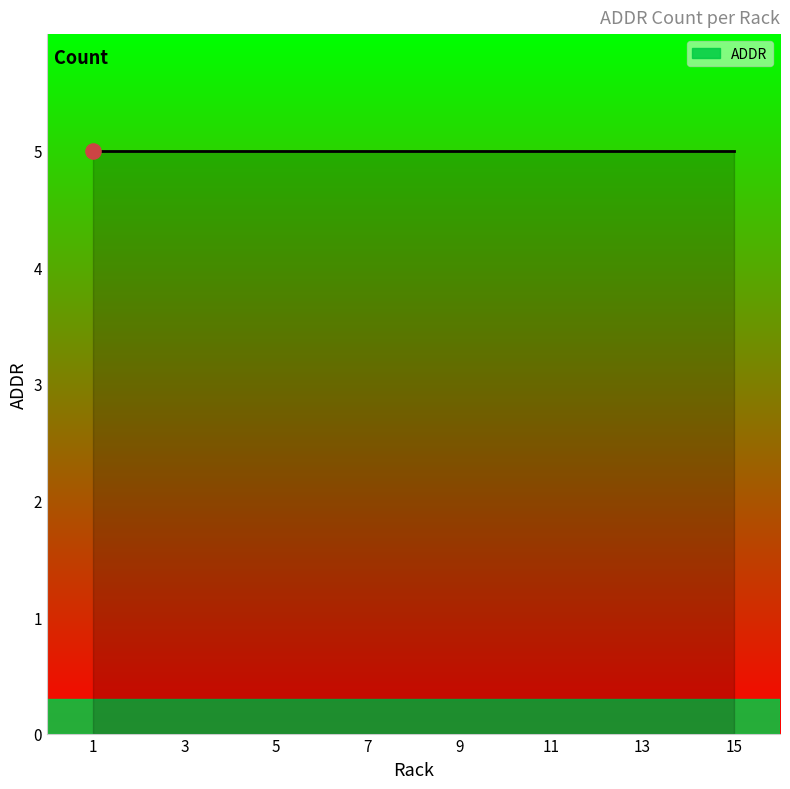

Between 3 and 3, which is larger?

3